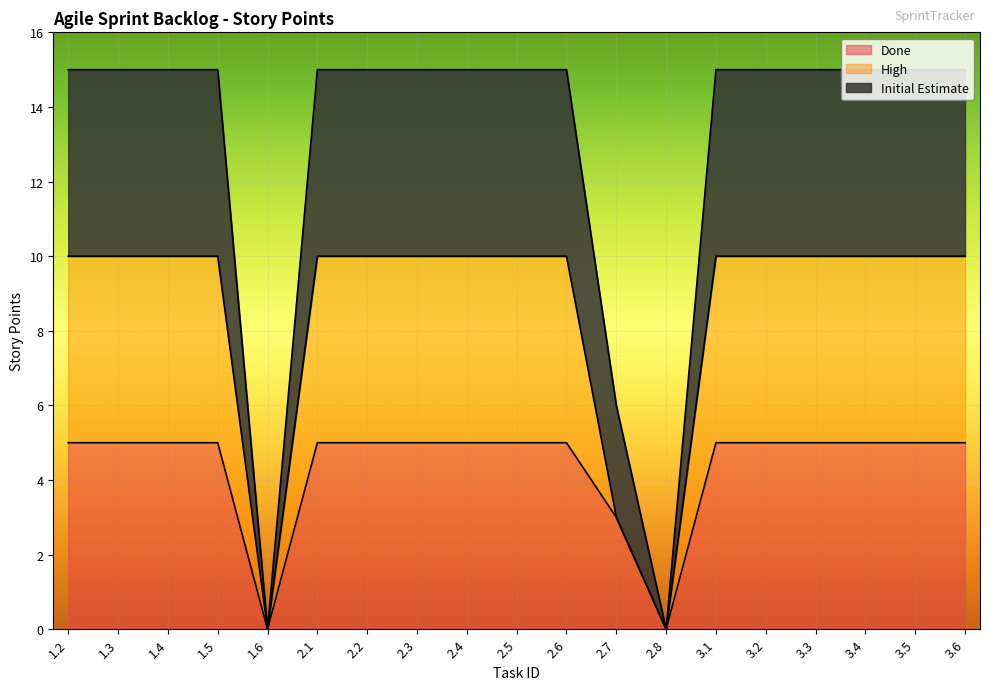

What are all the series names shown in the legend?

Done, High, Initial Estimate